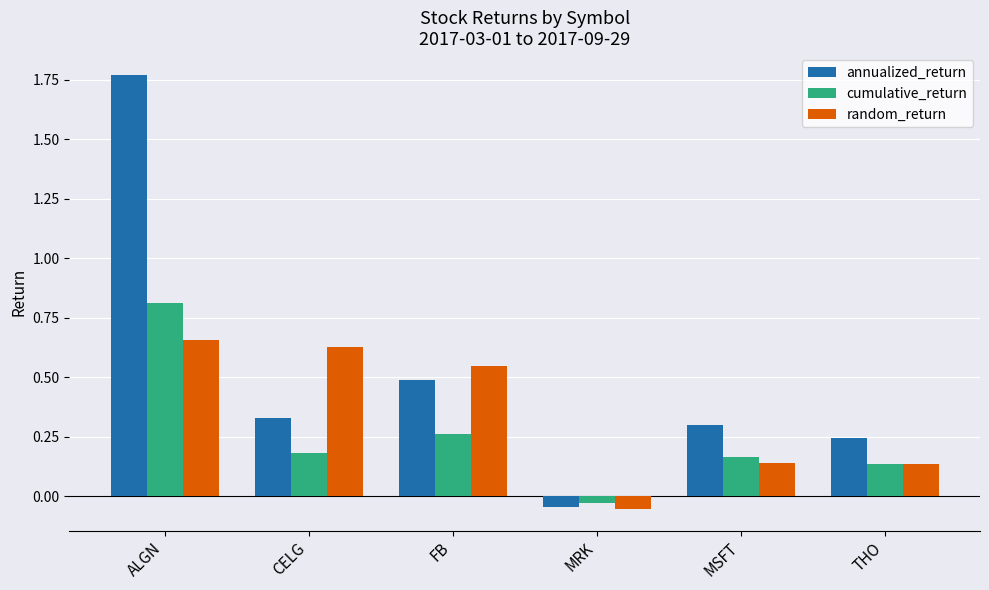

How many negative values does the random_return series have?

1